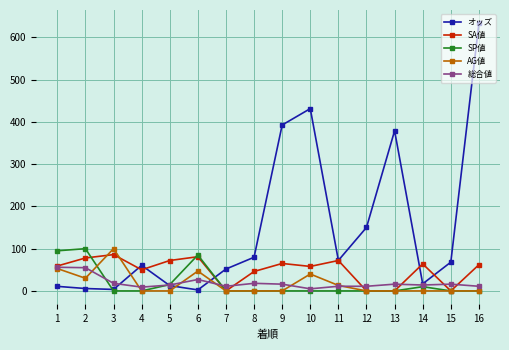

How many interior local valleys does the オッズ series have?

4